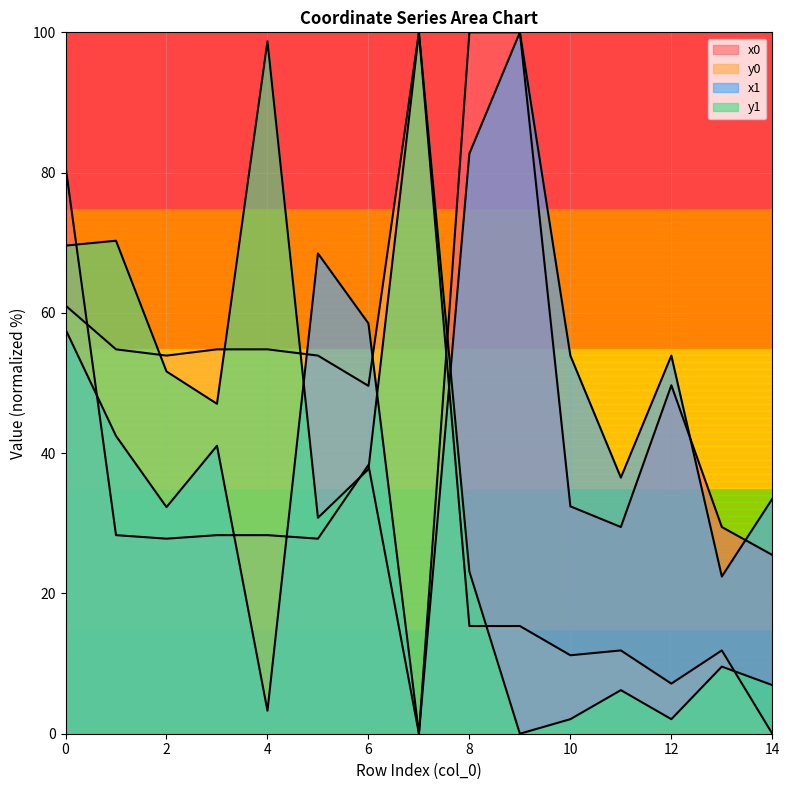

Which category has the highest value across all series?

8